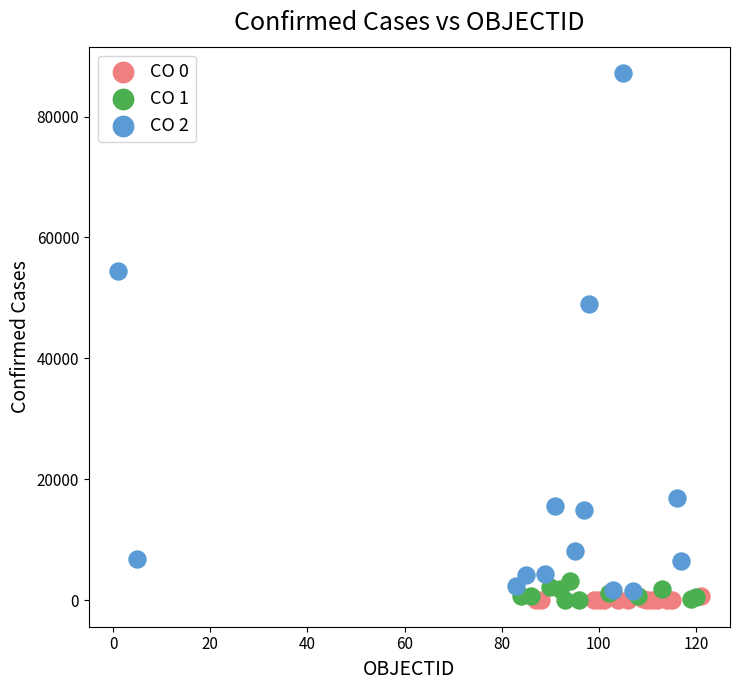

Which series contains the highest Y value?

CO 2